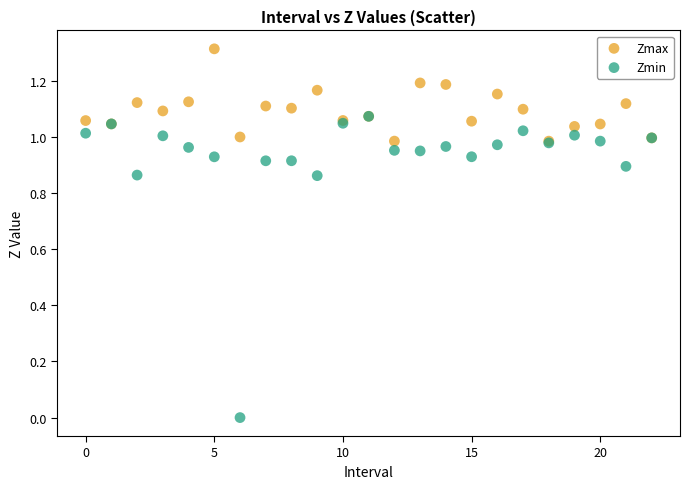

Which series has the largest Y range (max minus min)?

Zmin